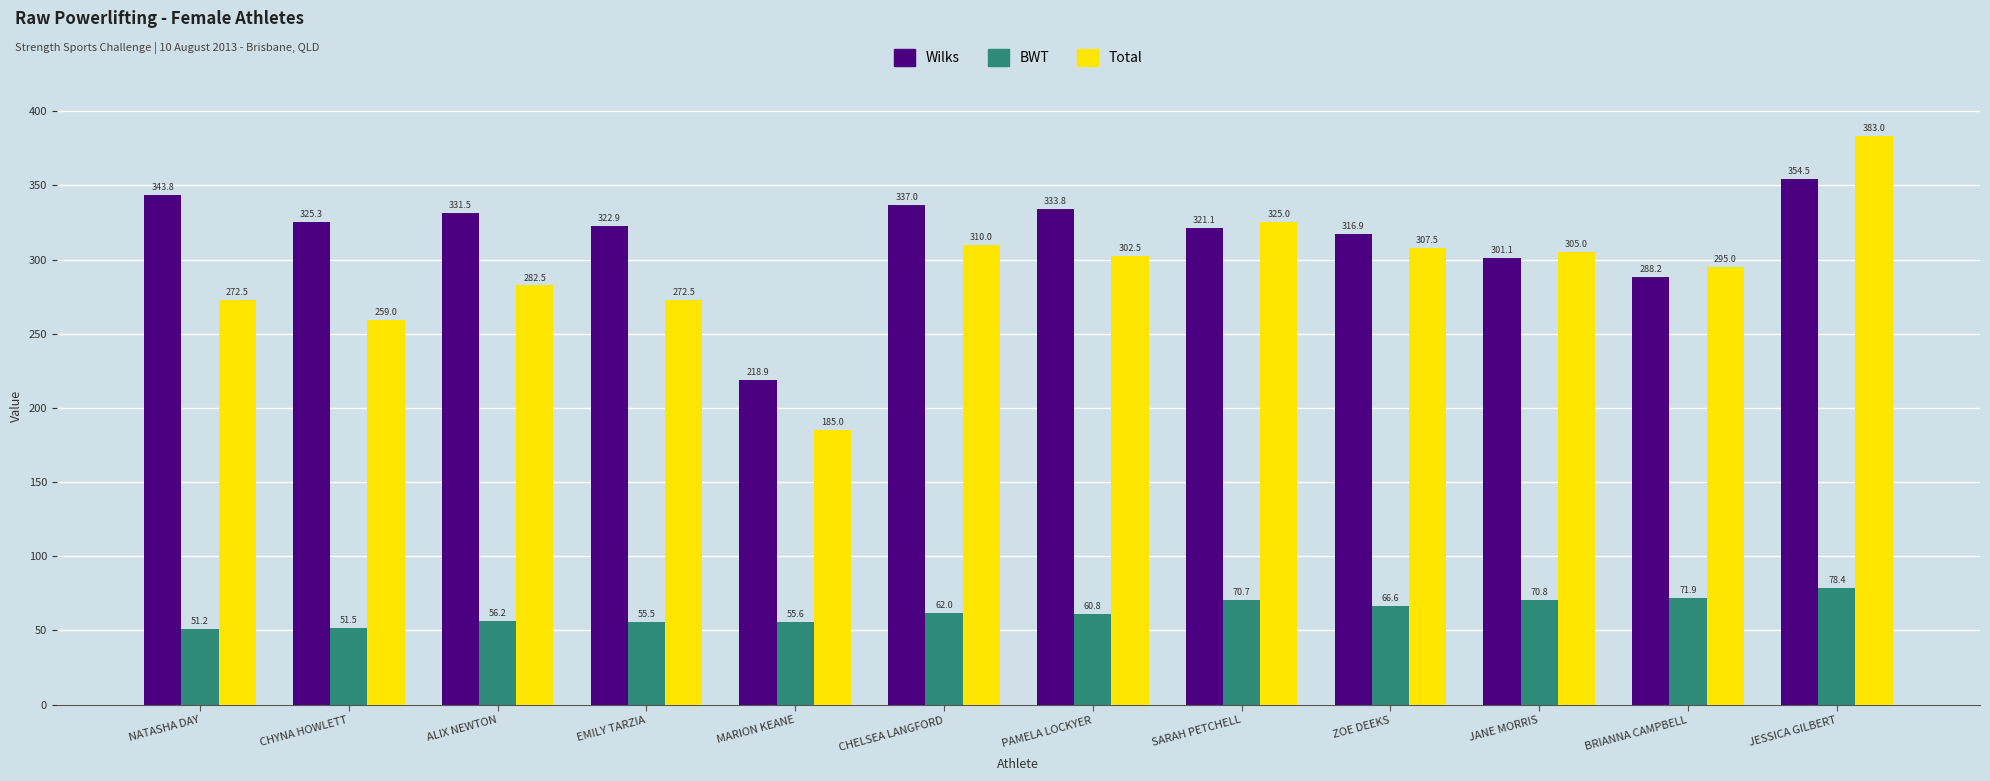

What is the label of the 9th bar from the left?

ZOE DEEKS